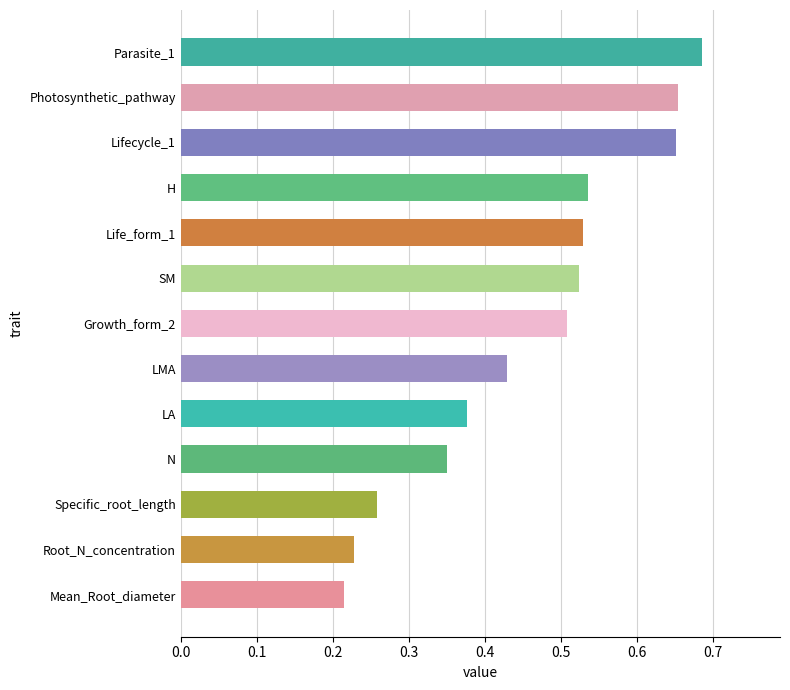

How many categories are shown in the chart?

13